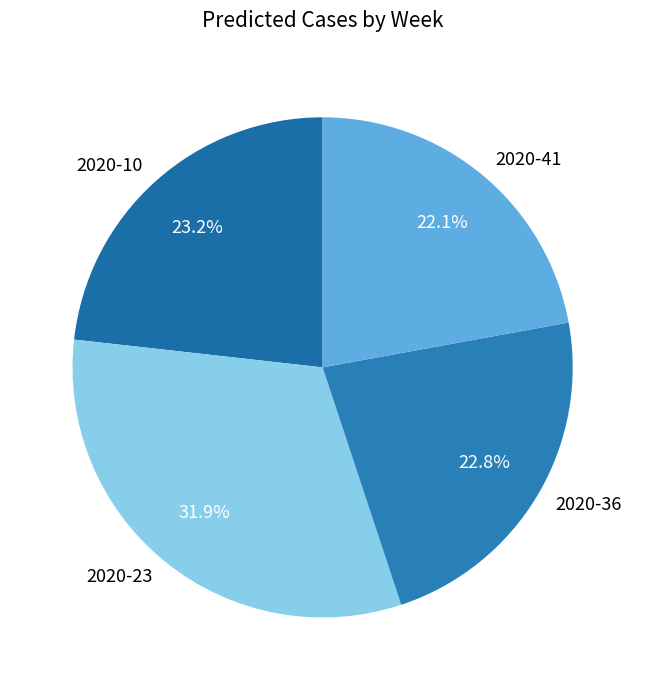

What is the ratio of the value at 2020-10 to the value at 2020-23?

0.7